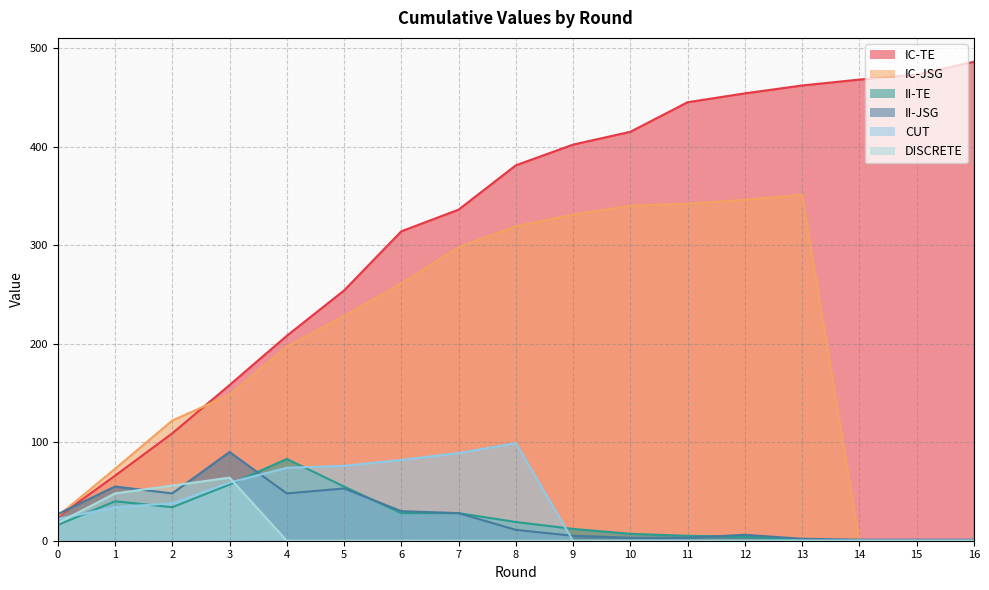

The IC-JSG series shows 13 at 0. True or false?

False